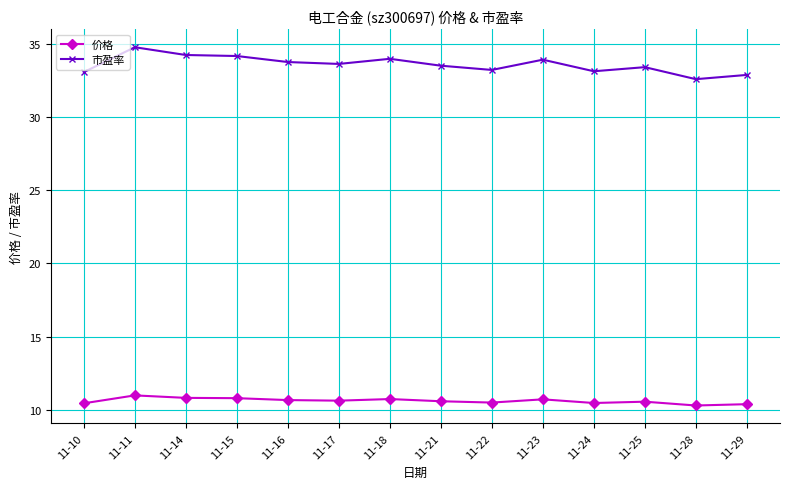

At how many categories does at least one series exceed 12?

14